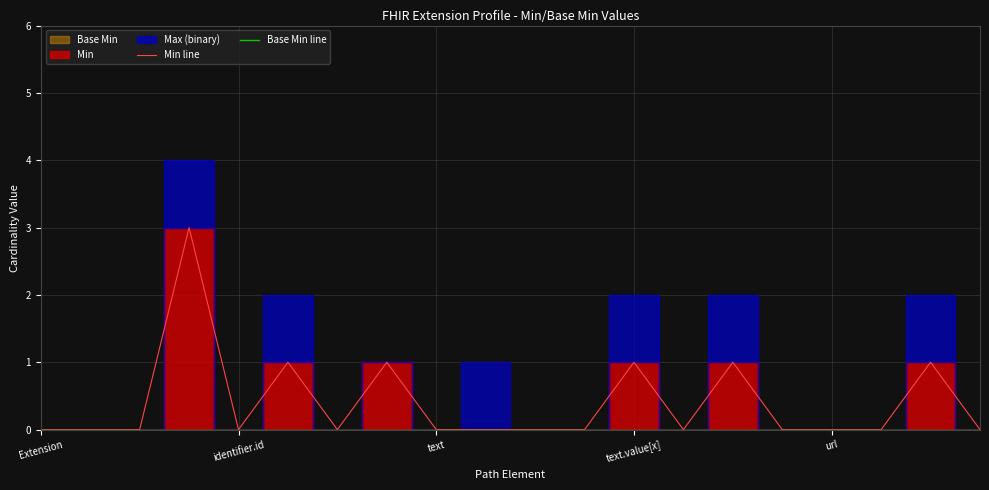

Count the number of categories in the chart.

20